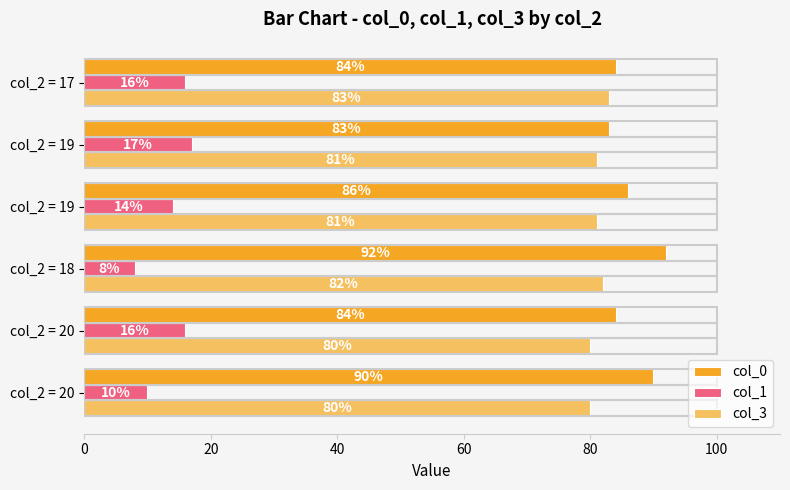

What is the value of the col_1 bar at the 5th from the left?

17